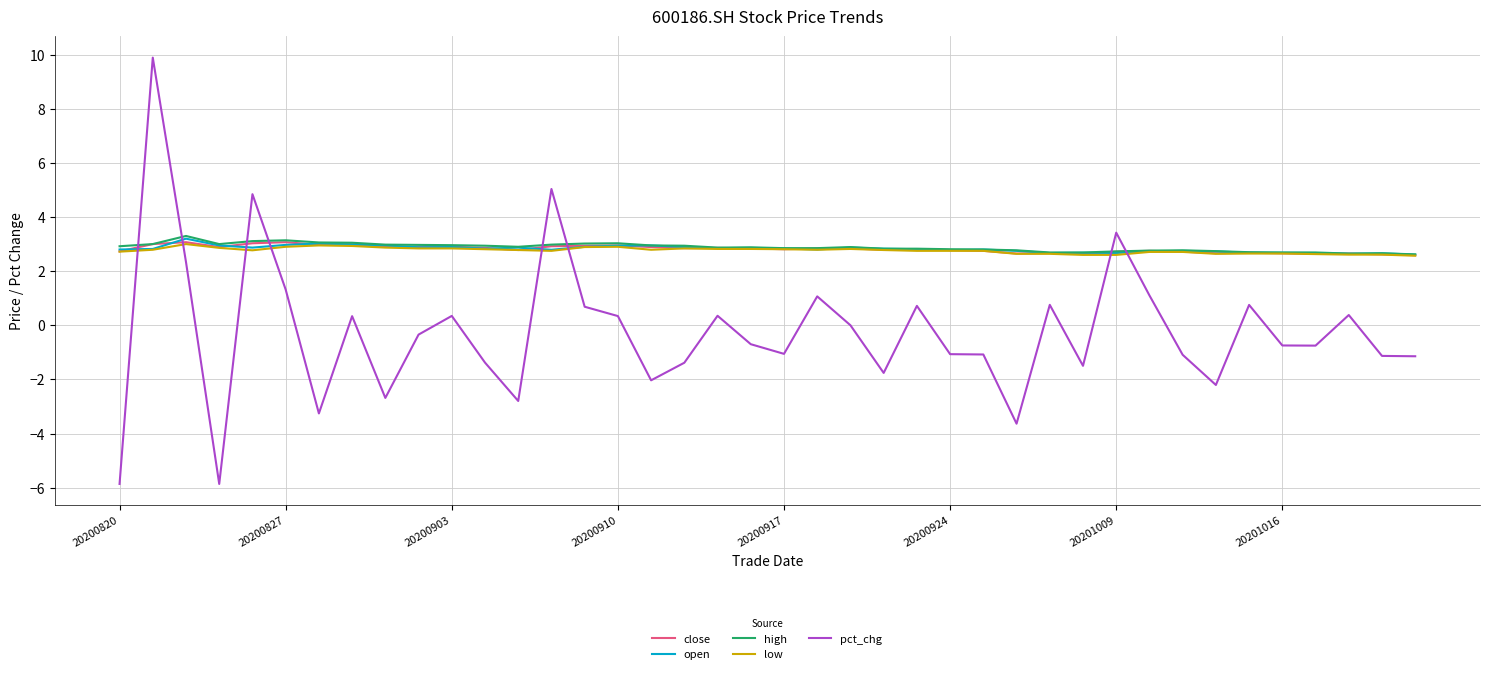

True or false: close and pct_chg intersect in this chart.

True